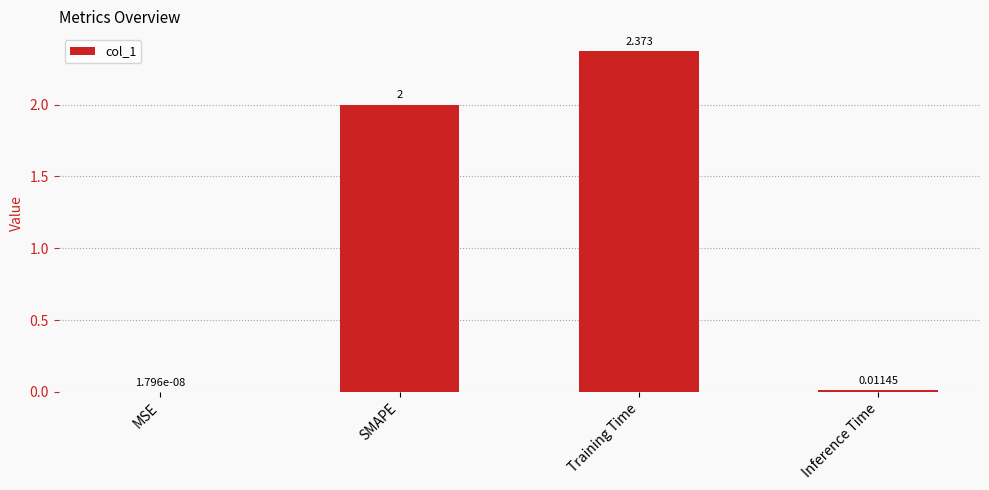

Count the number of data series in this chart.

1